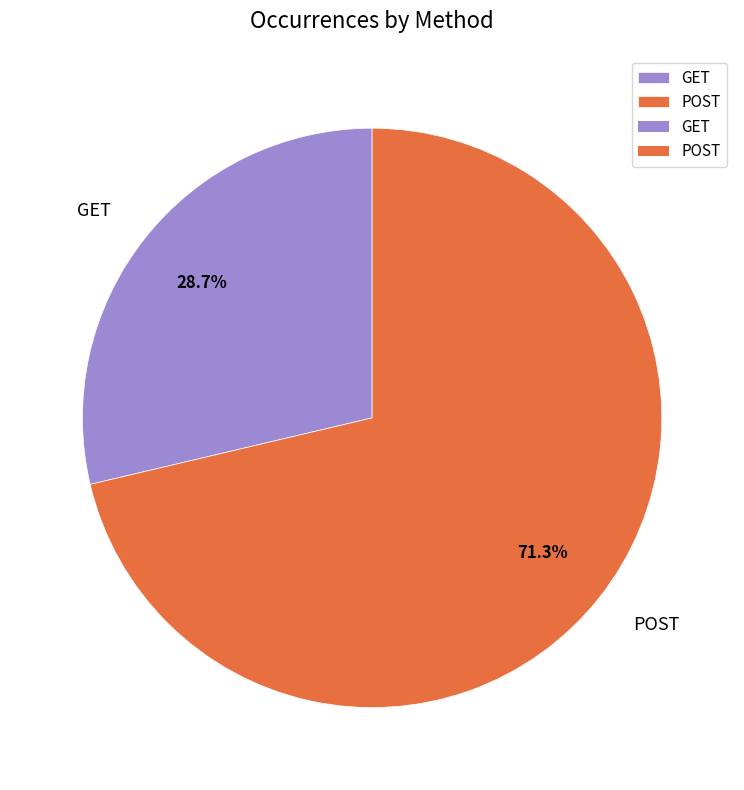

Is it true that GET is 29% of the pie?

True